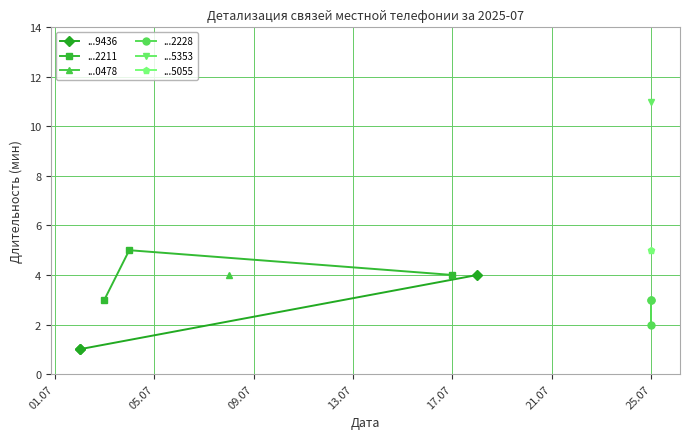

Which has a higher value, 84992900478 or 84956402211?

84992900478